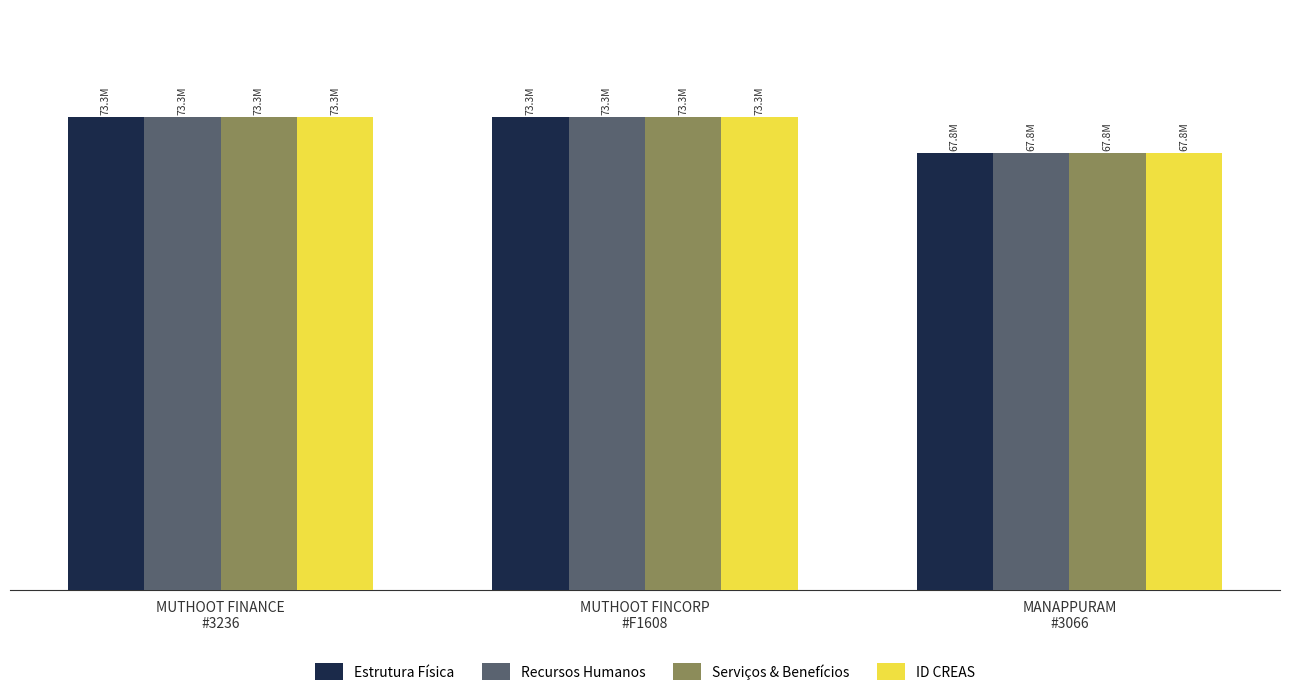

What is the label of the 3rd bar from the right?

MUTHOOT FINANCE
#3236